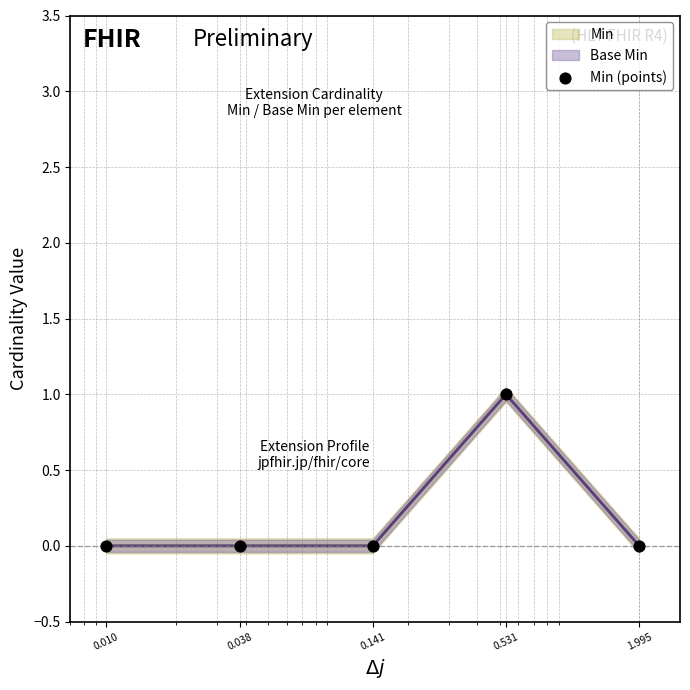

Between 0.010 and 0.038, which is larger?

0.010